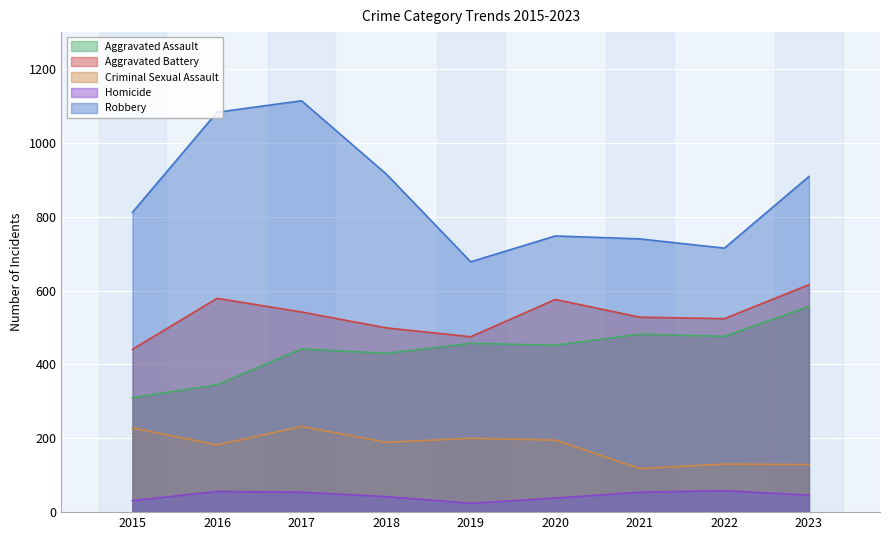

Rank the categories by Criminal Sexual Assault value from highest to lowest.

2017, 2015, 2019, 2020, 2018, 2016, 2022, 2023, 2021